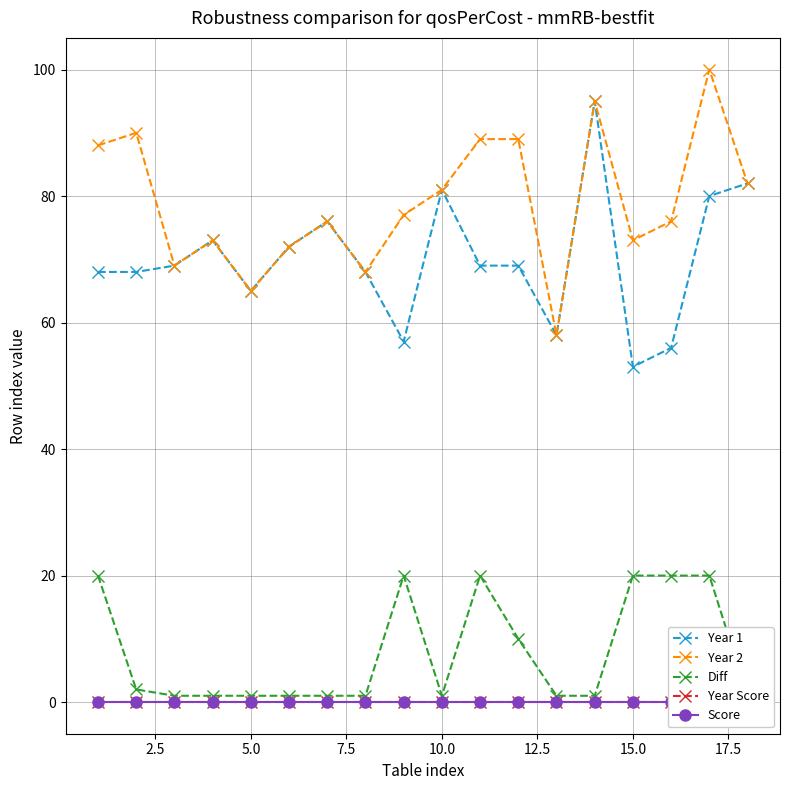

True or false: Year 2 and Diff intersect in this chart.

False